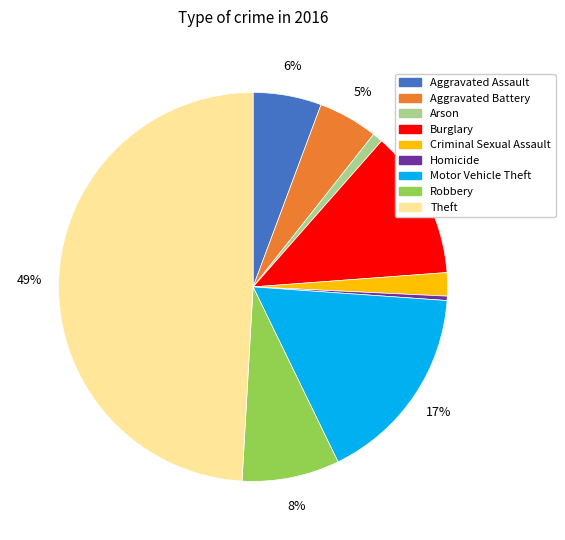

Does Homicide account for over 50% of the chart?

No